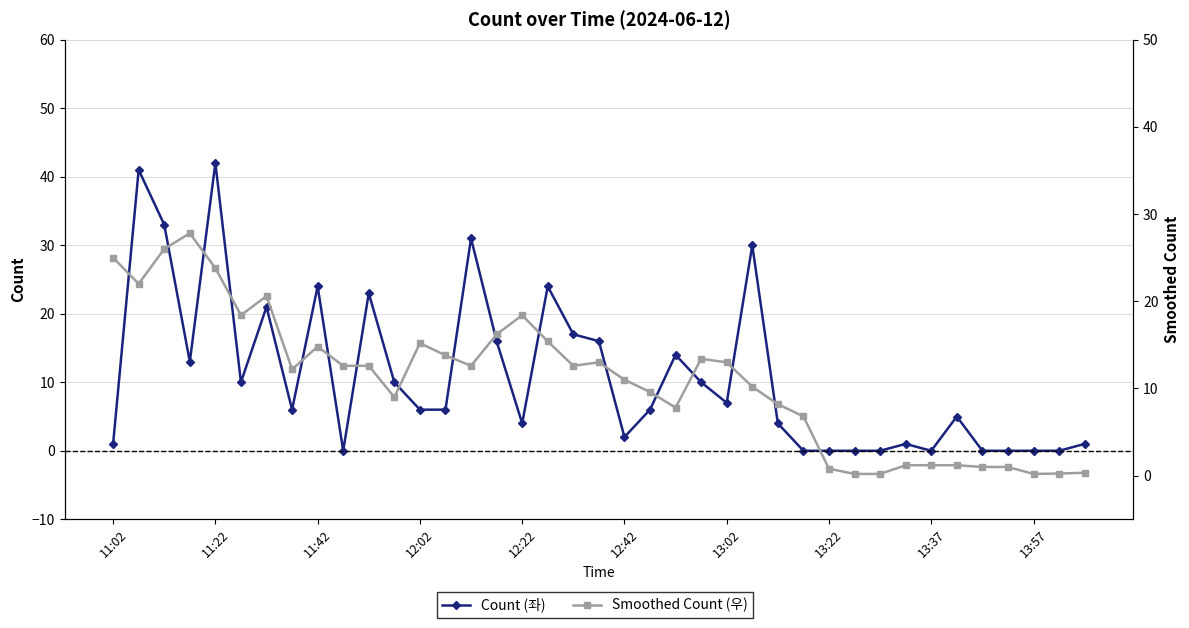

True or false: Count (좌) has a value of 3.8 at 23.

False